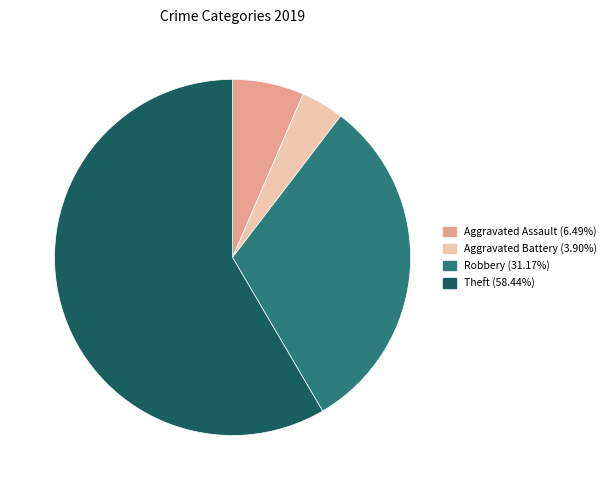

Does any single category account for the majority?

Yes